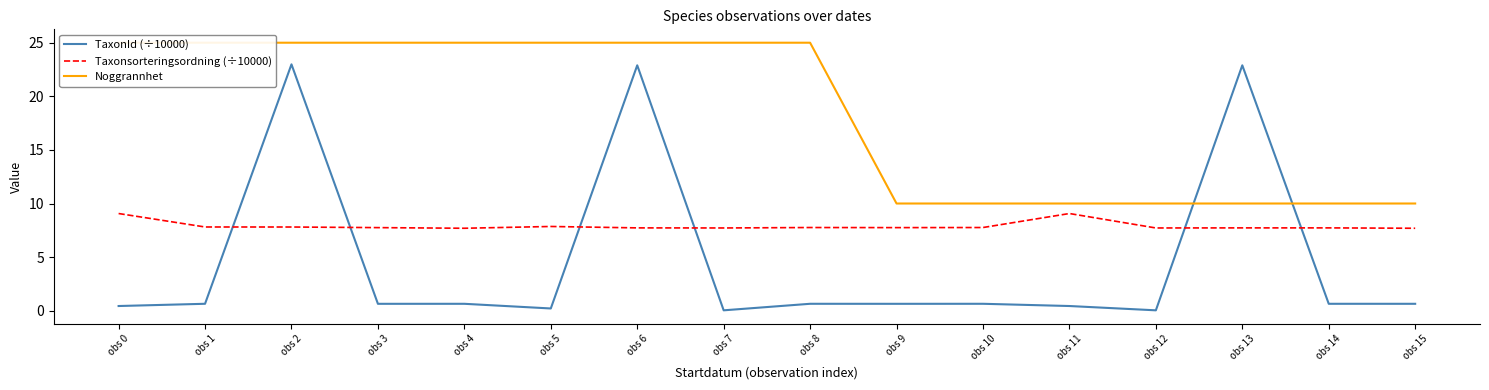

Read the Noggrannhet value at obs 5.

25.0